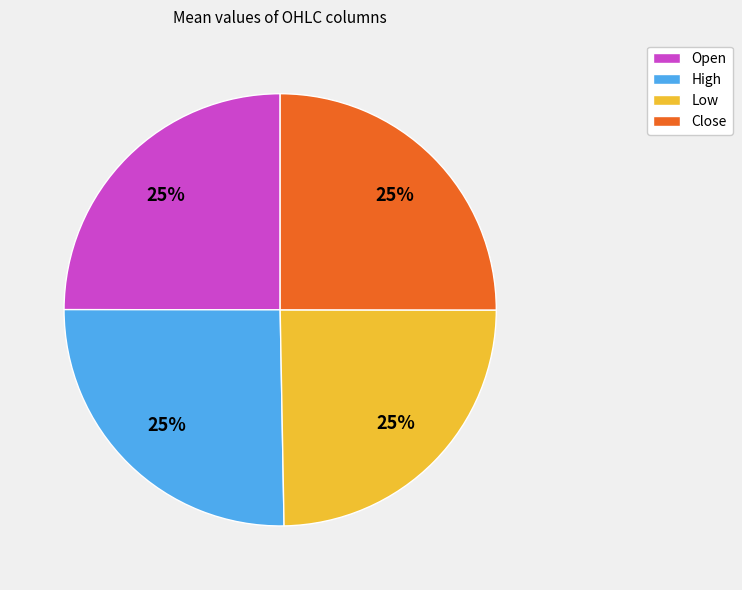

The High slice represents 19% of the pie. True or false?

False